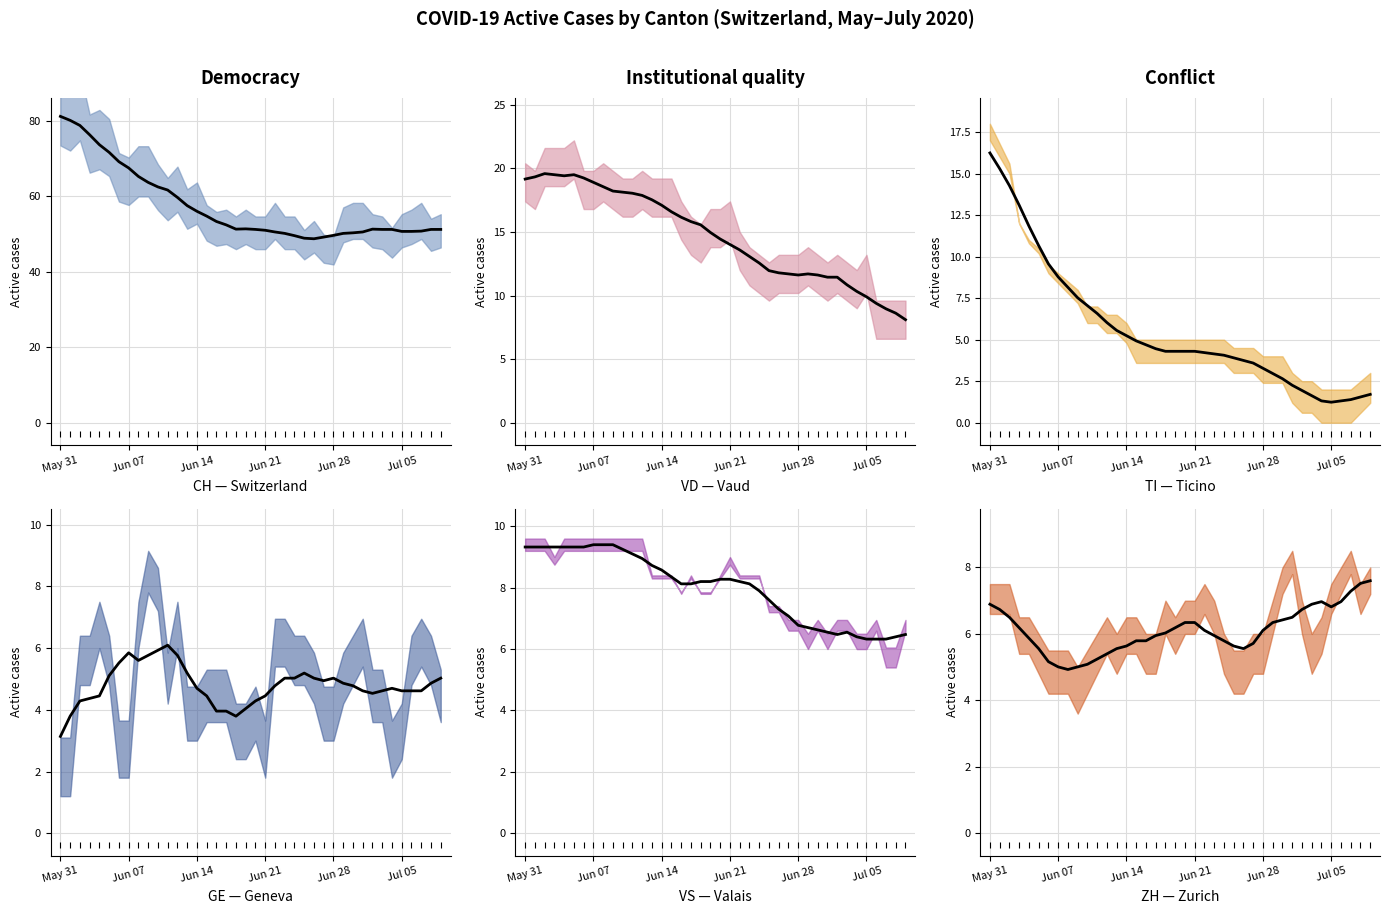

How many data points in TI are above 6?

15